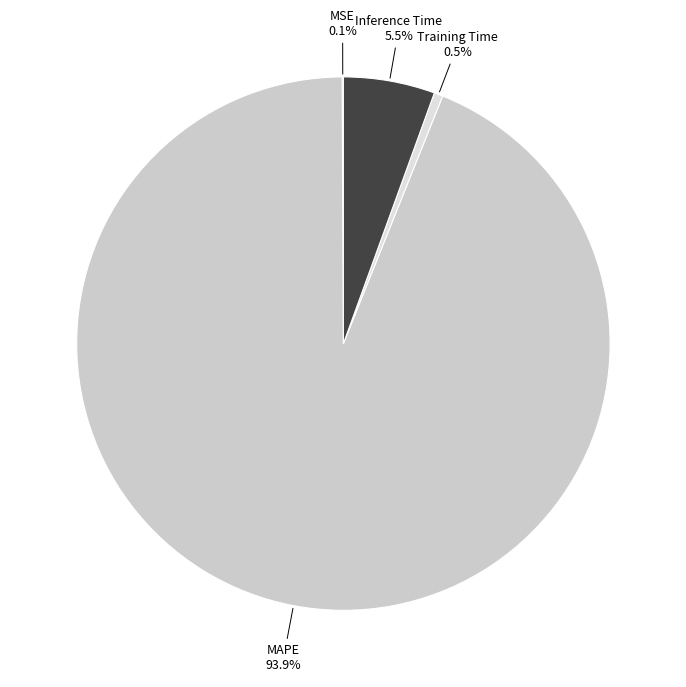

What is the largest slice in the pie chart?

MAPE